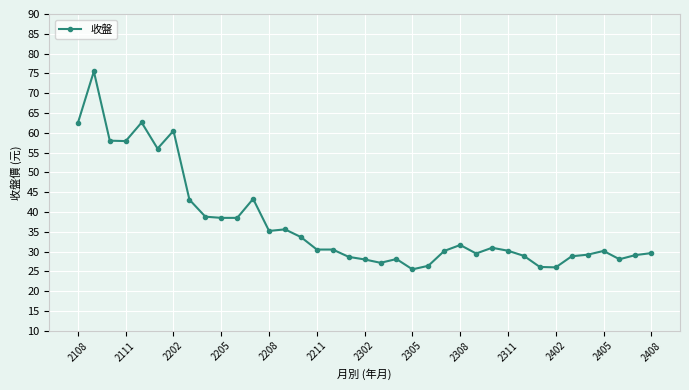

Count the number of data series in this chart.

1